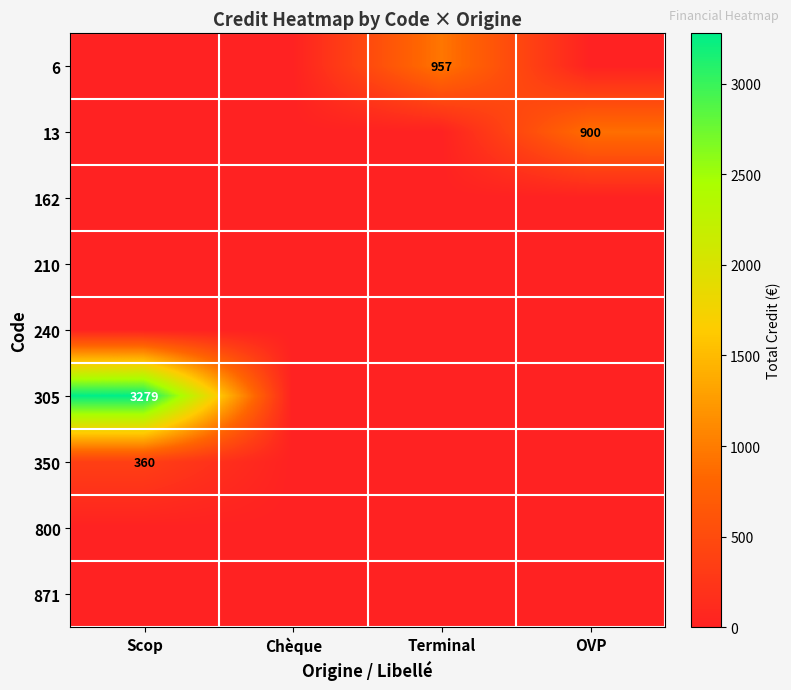

How many distinct data groups are displayed?

9